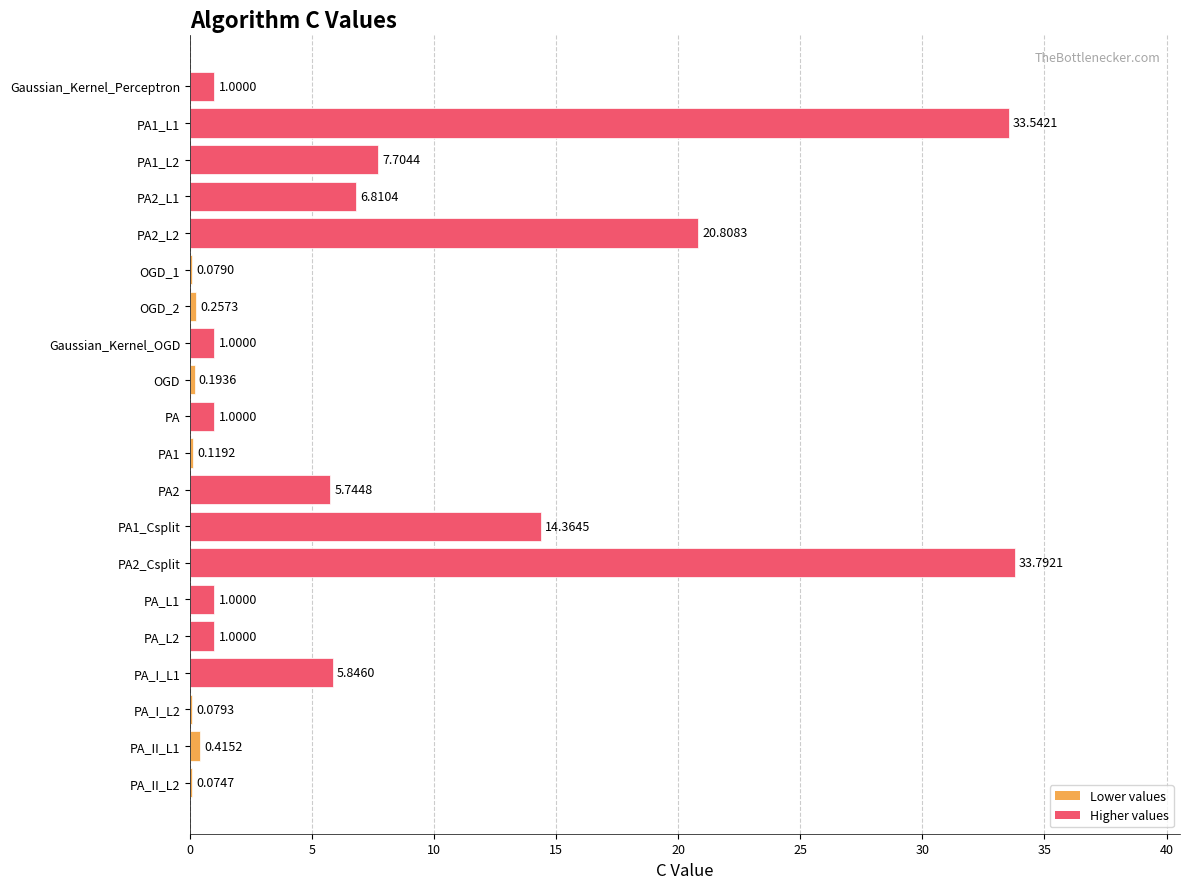

What is the sum of all values?

134.8